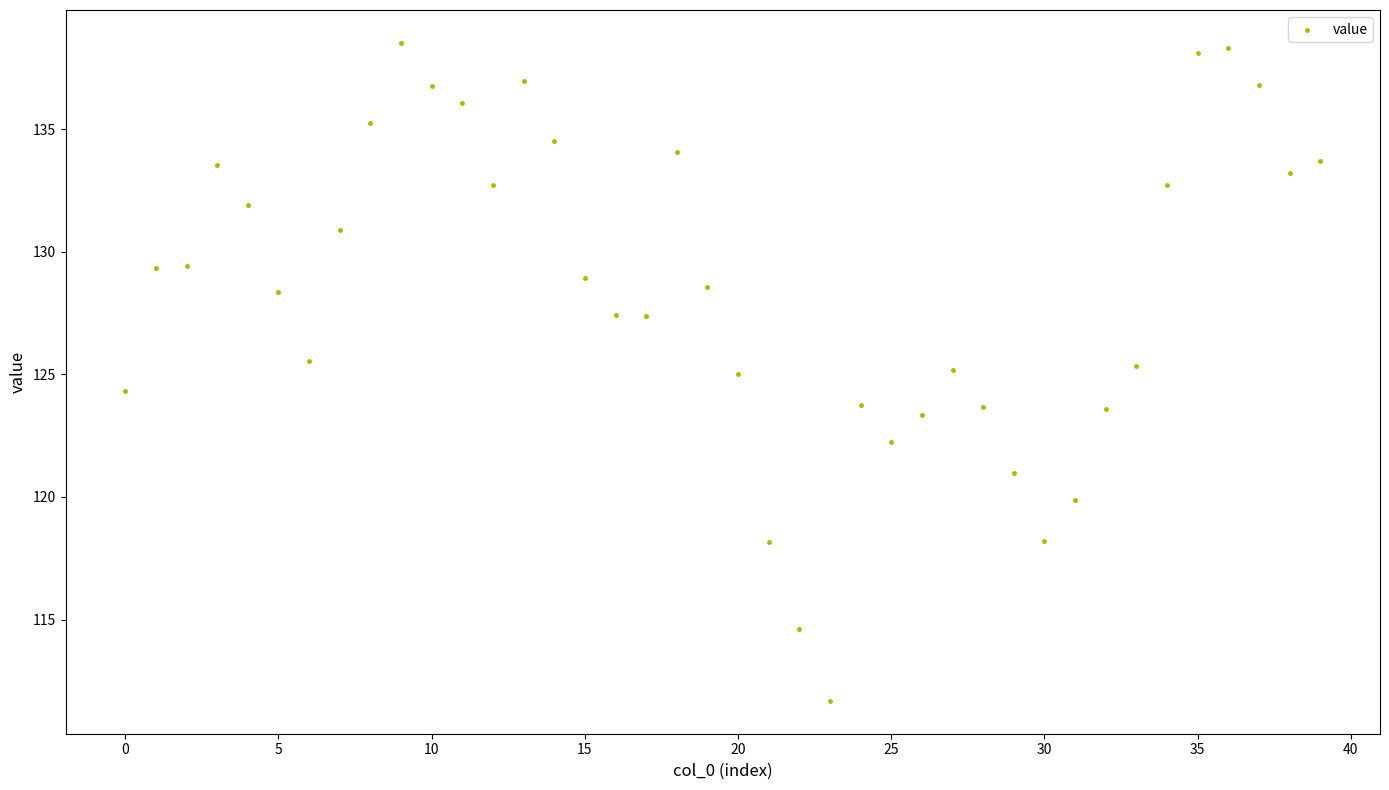

What is the range of Y values (max minus min)?

26.8